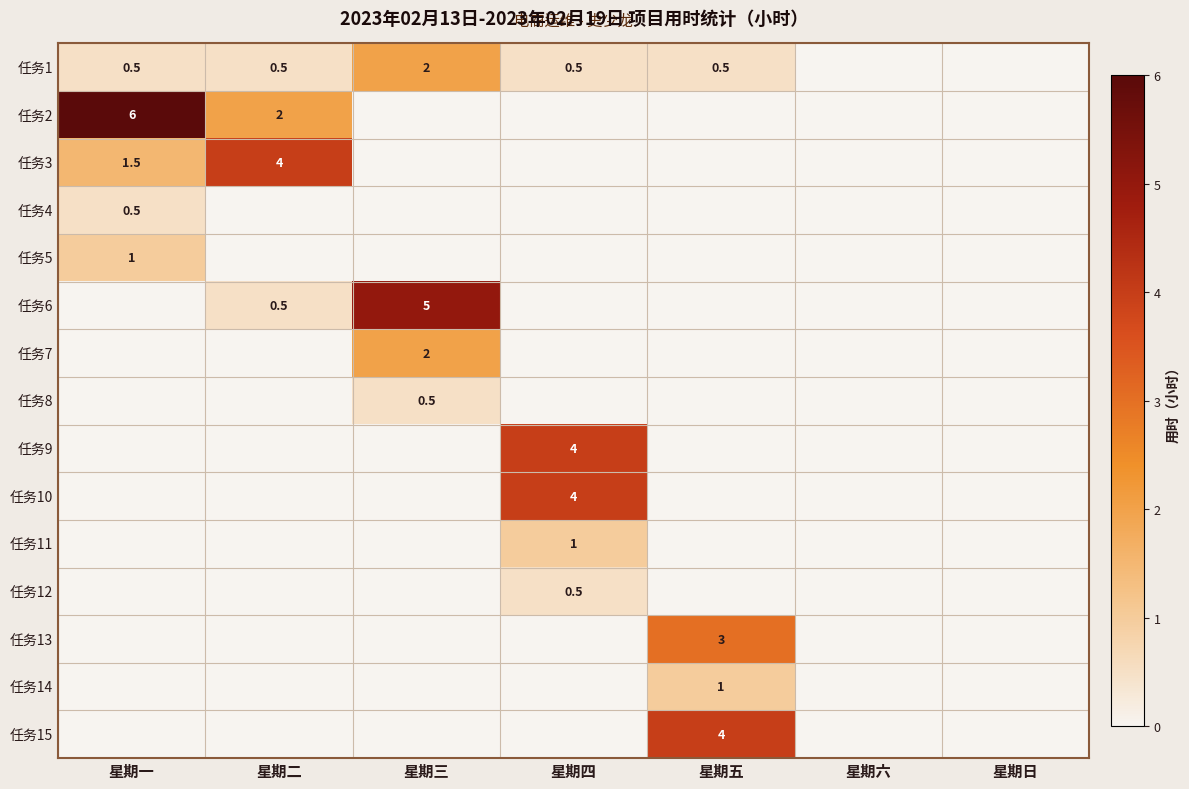

The value of 任务10 at 星期四 is 2.5. True or false?

False